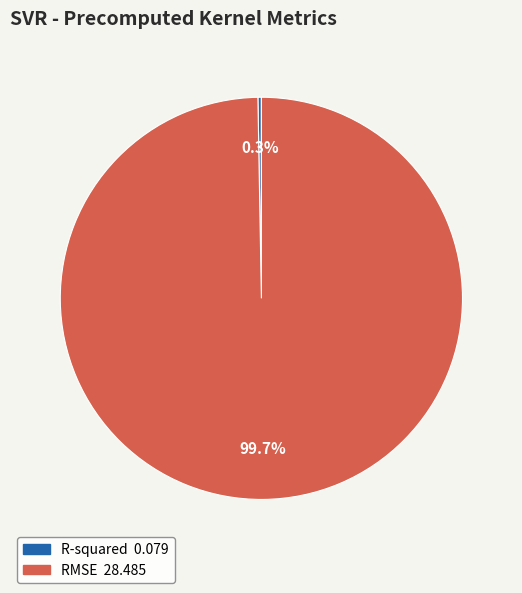

Which slice is the largest?

RMSE